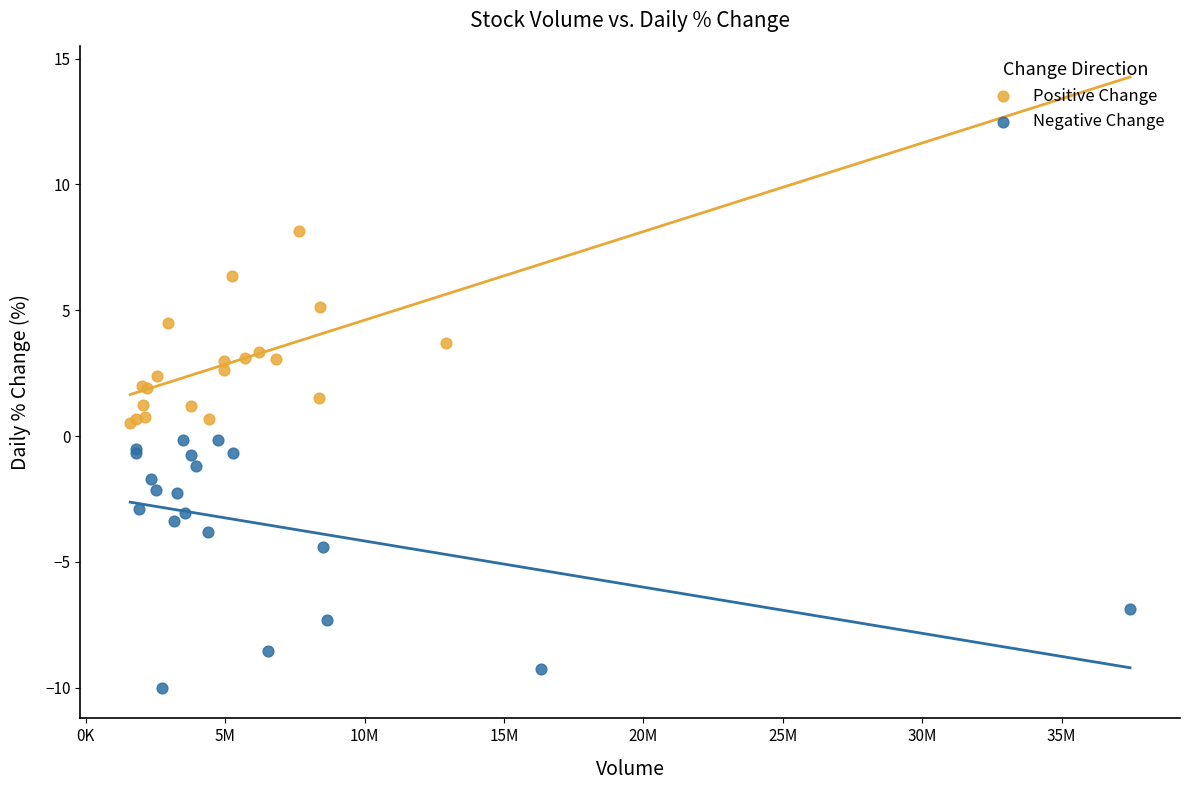

Which series contains the highest Y value?

Positive Change